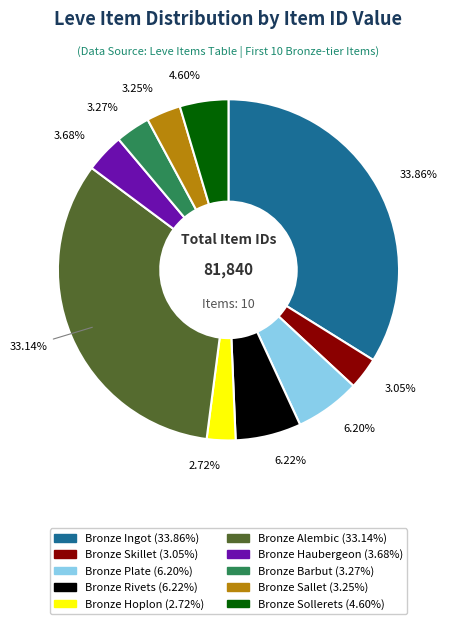

Between Bronze Alembic and Bronze Sallet, which is larger?

Bronze Alembic